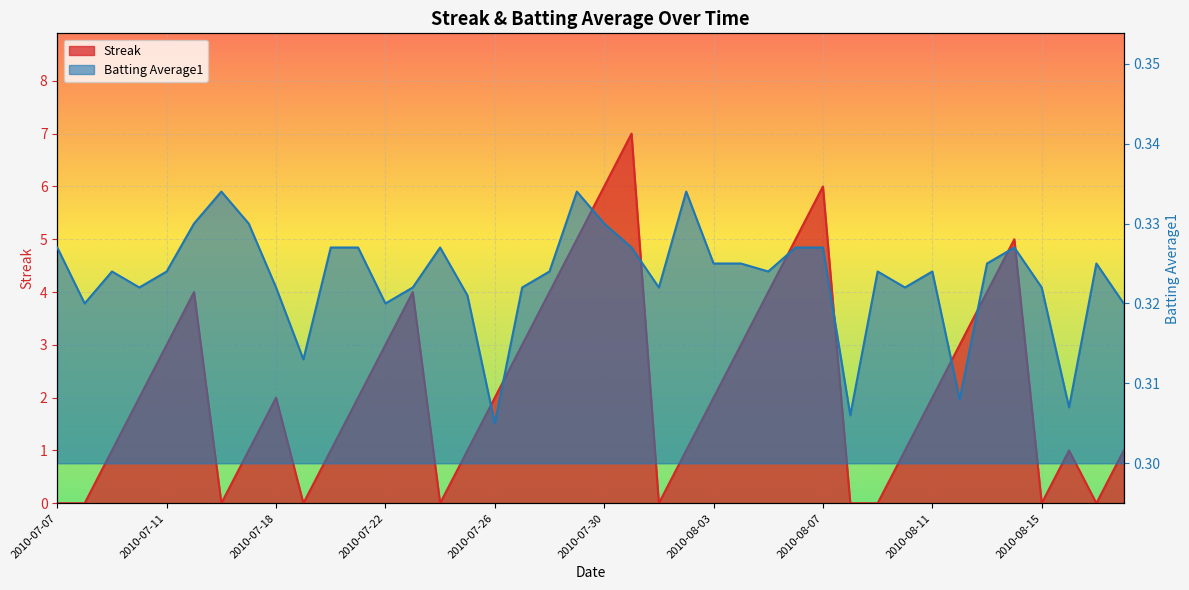

At which category does the chart reach its peak across all series?

2010-07-31